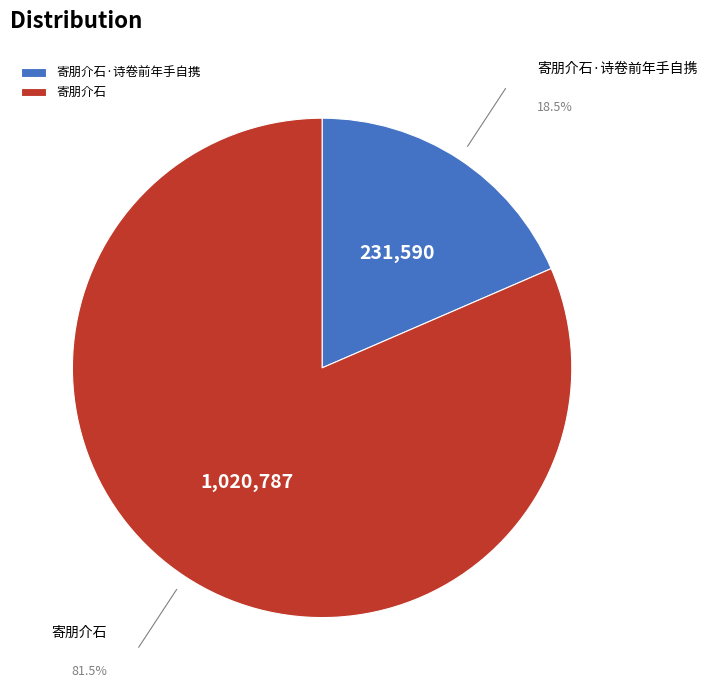

Between 寄朋介石·诗卷前年手自携 and 寄朋介石, which is larger?

寄朋介石